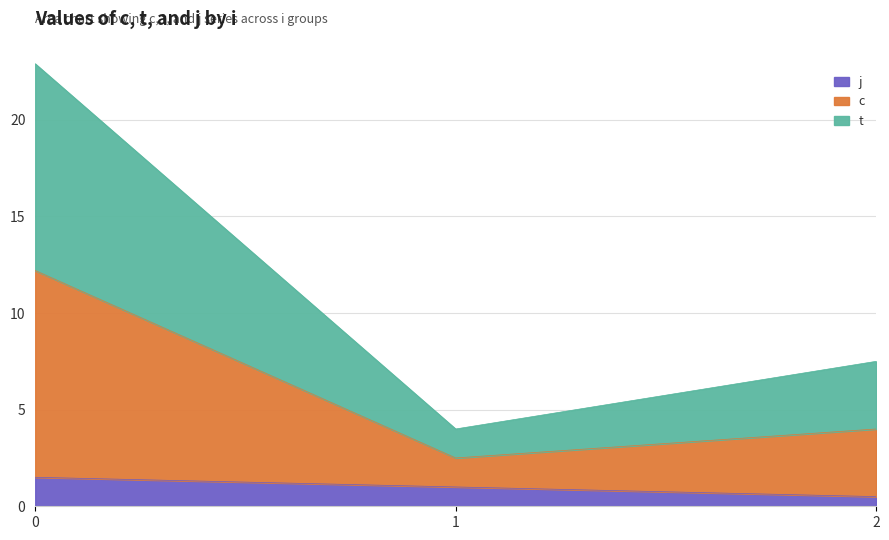

Is the value of c at 1 greater than the value of t at 2?

No